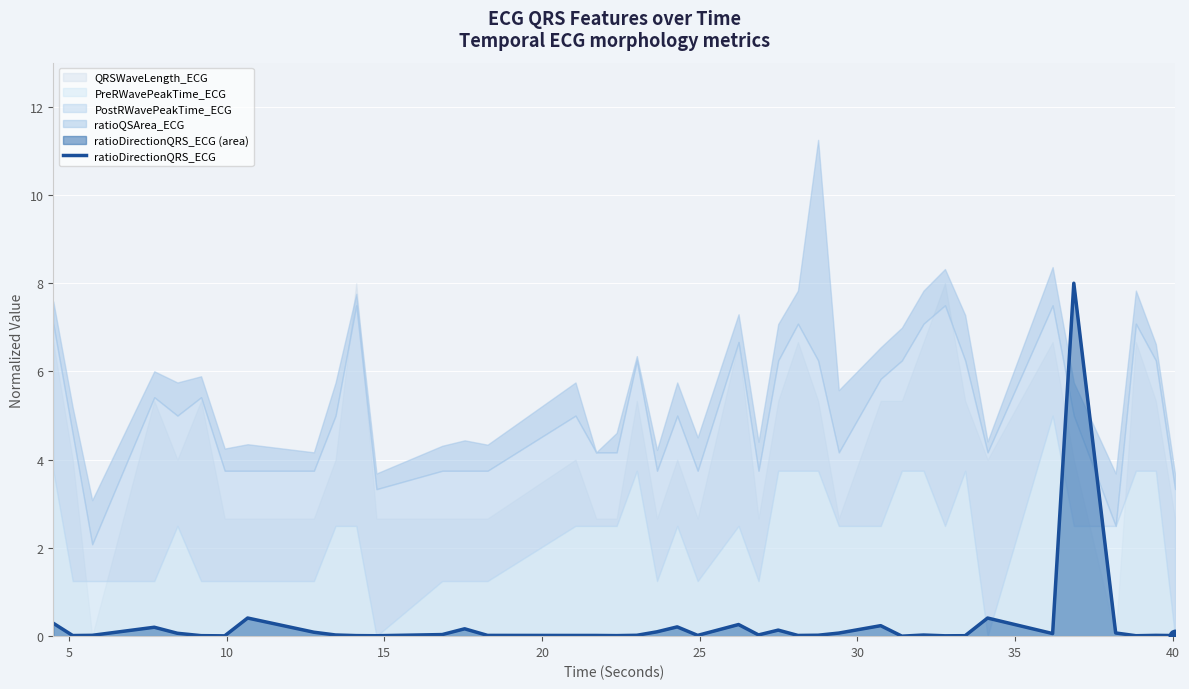

What is the sum of all values?

11.2